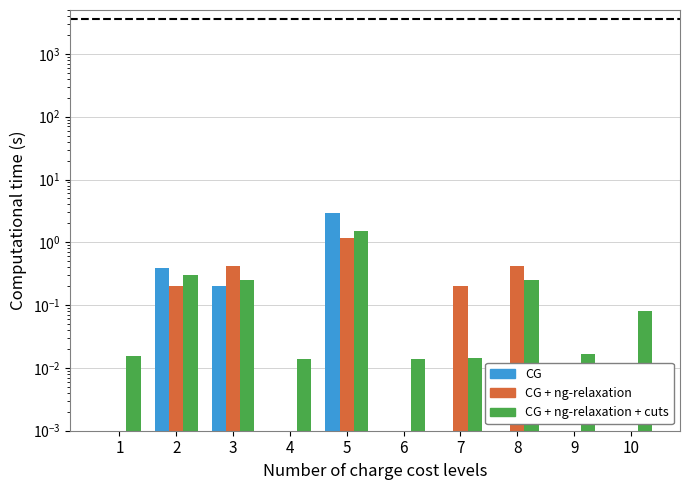

Rank the categories by rainfall (mm/30min) value from lowest to highest.

1, 4, 6, 7, 8, 9, 10, 3, 2, 5